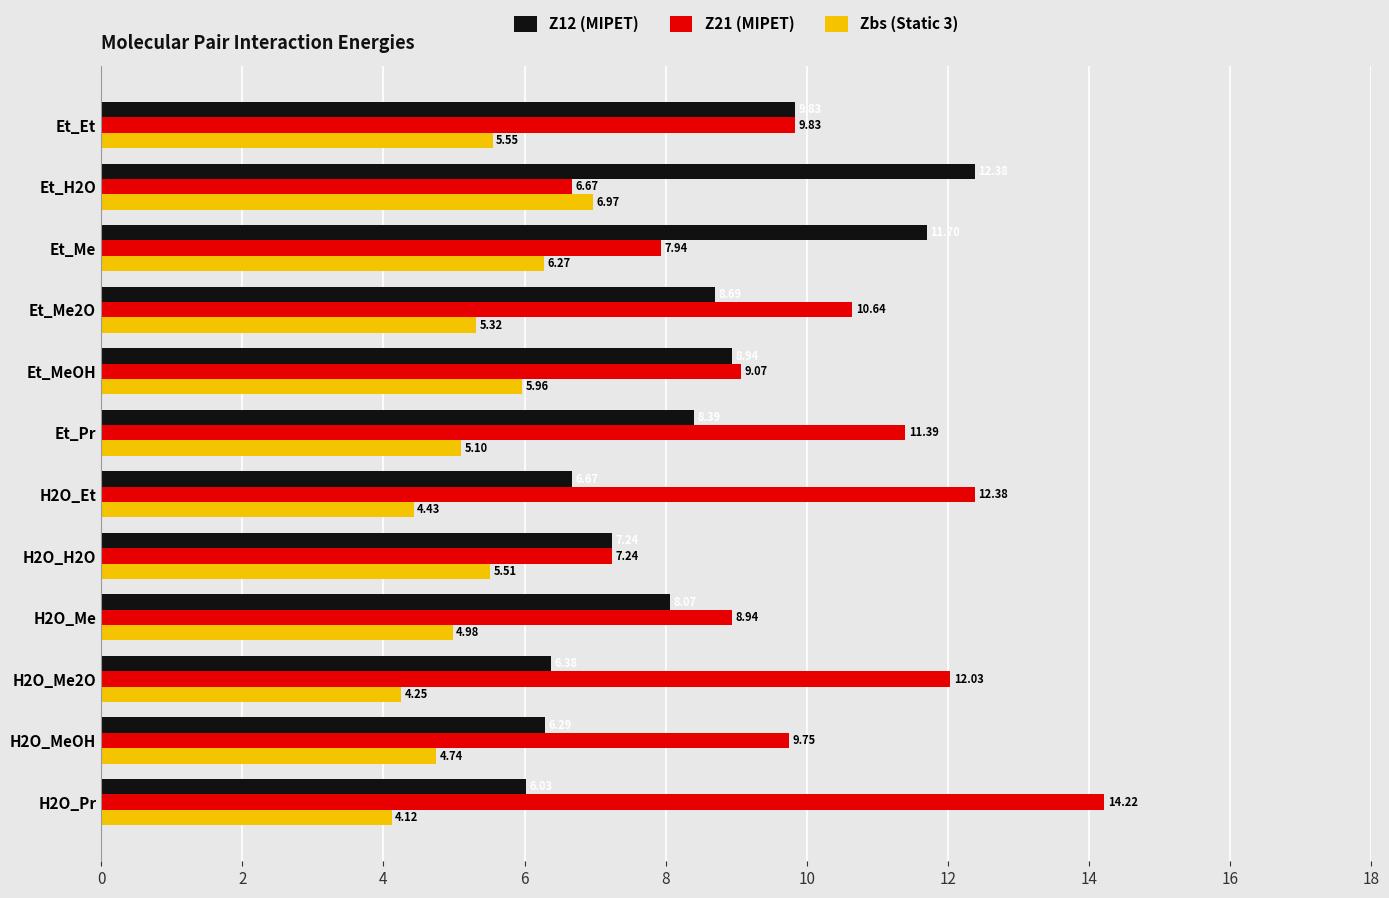

What is the minimum value shown in the chart?

4.1